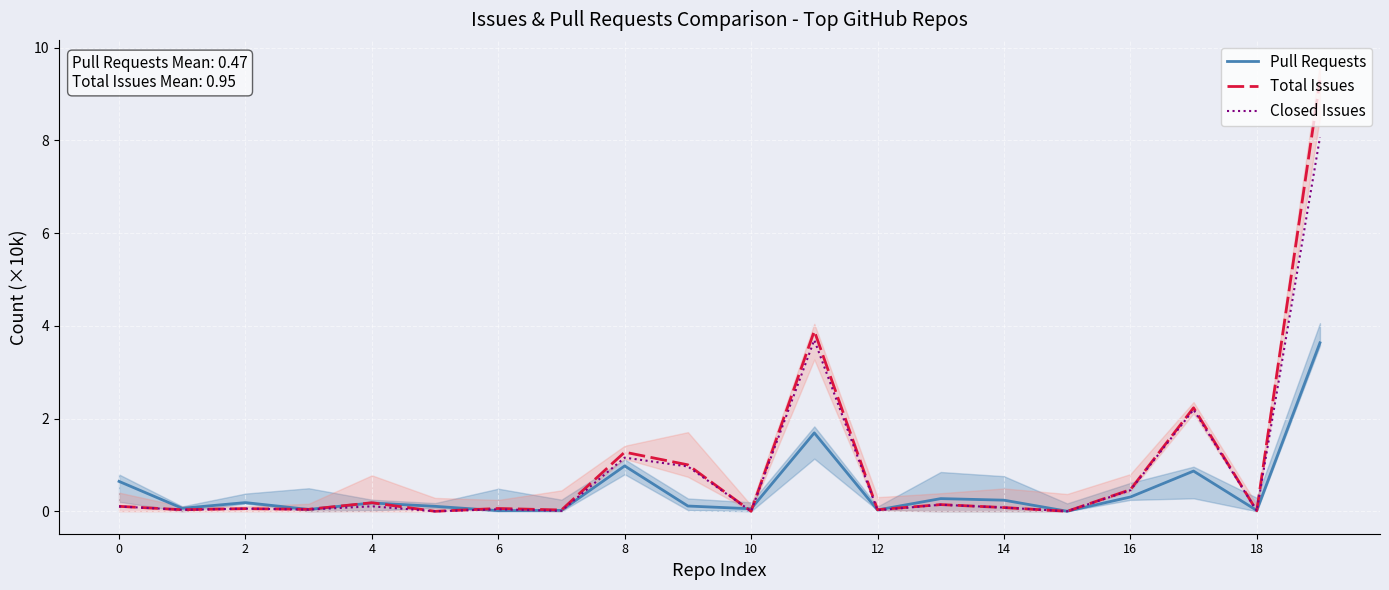

How many lines are shown in the chart?

3